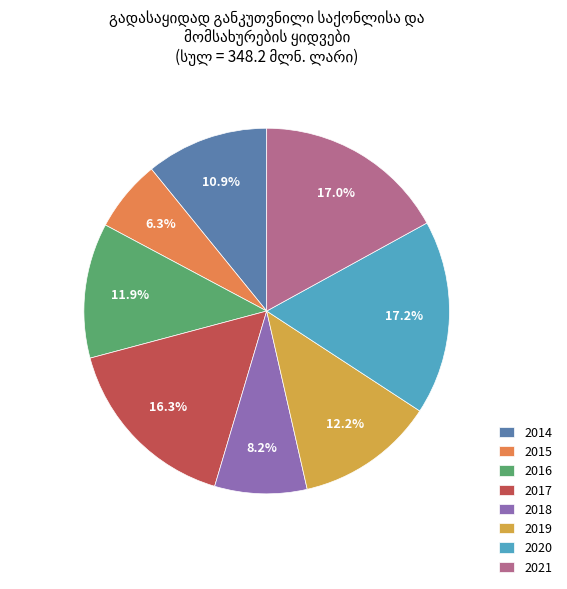

To the nearest percent, what percentage of the pie is 2021?

17%